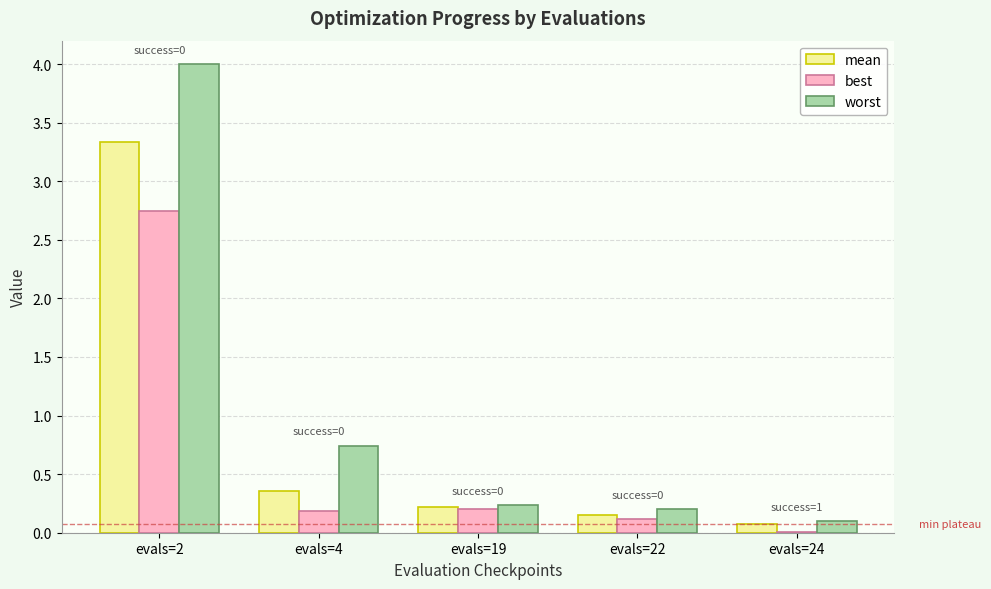

How many groups of bars are there?

5